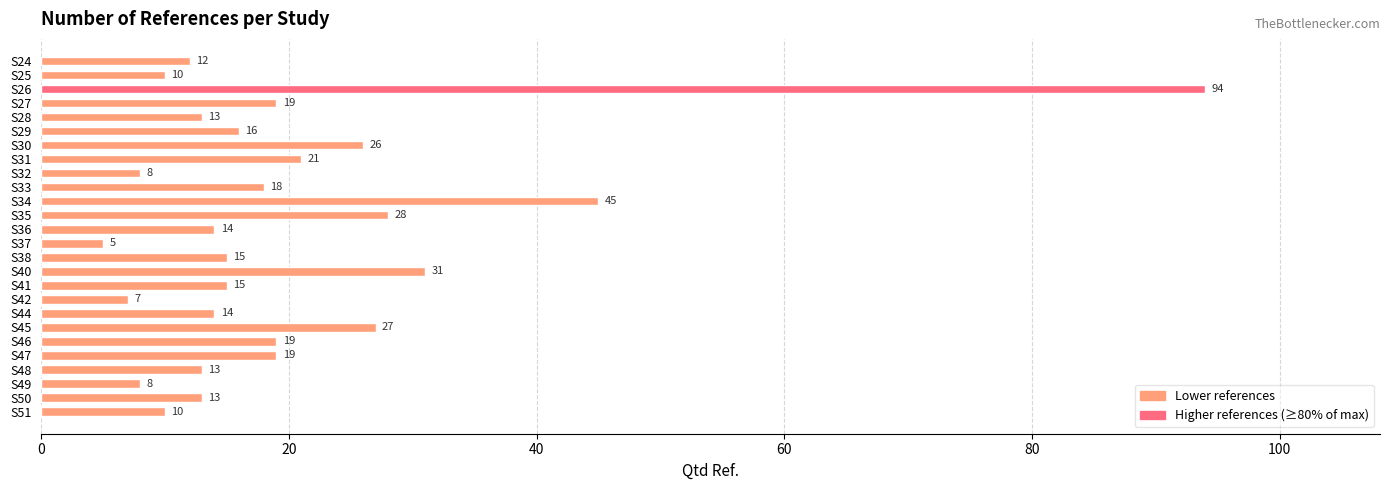

Is it true that the value at S47 is 4?

False